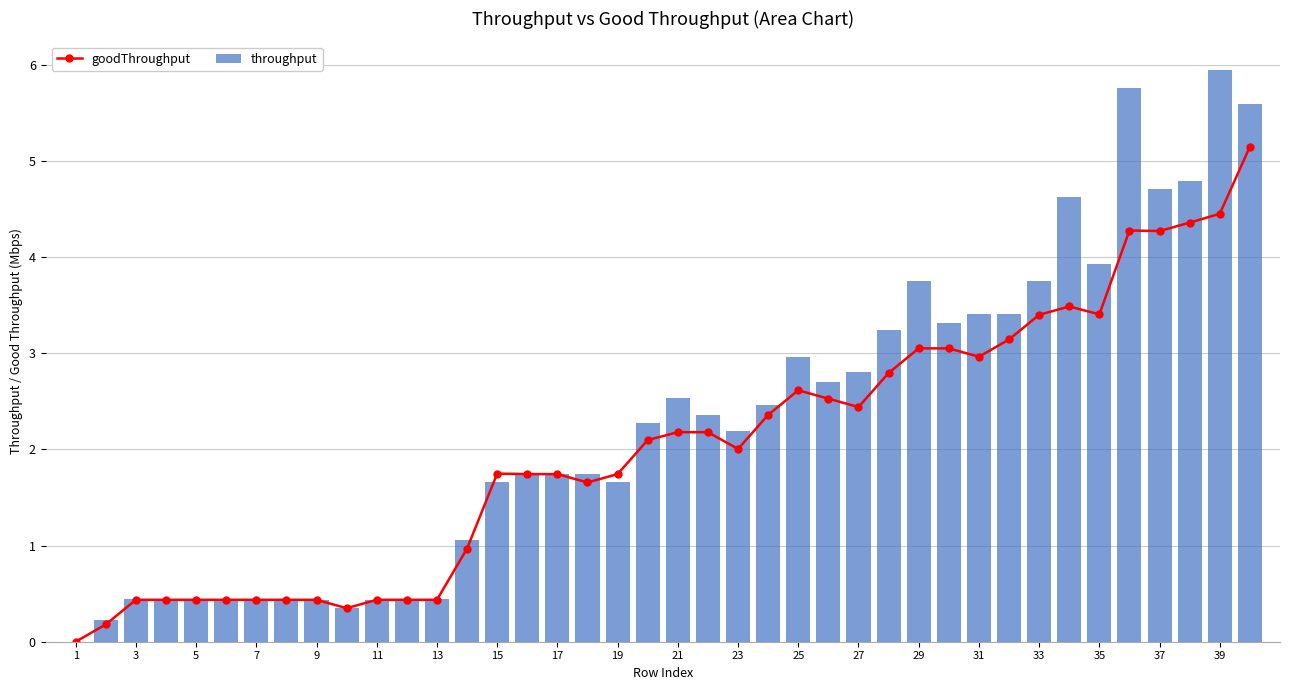

Is it true that goodThroughput equals 0.8 at 15?

False